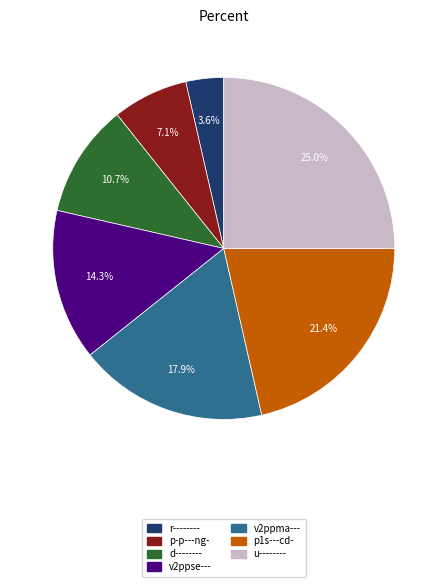

What is the smallest slice in the pie chart?

r--------